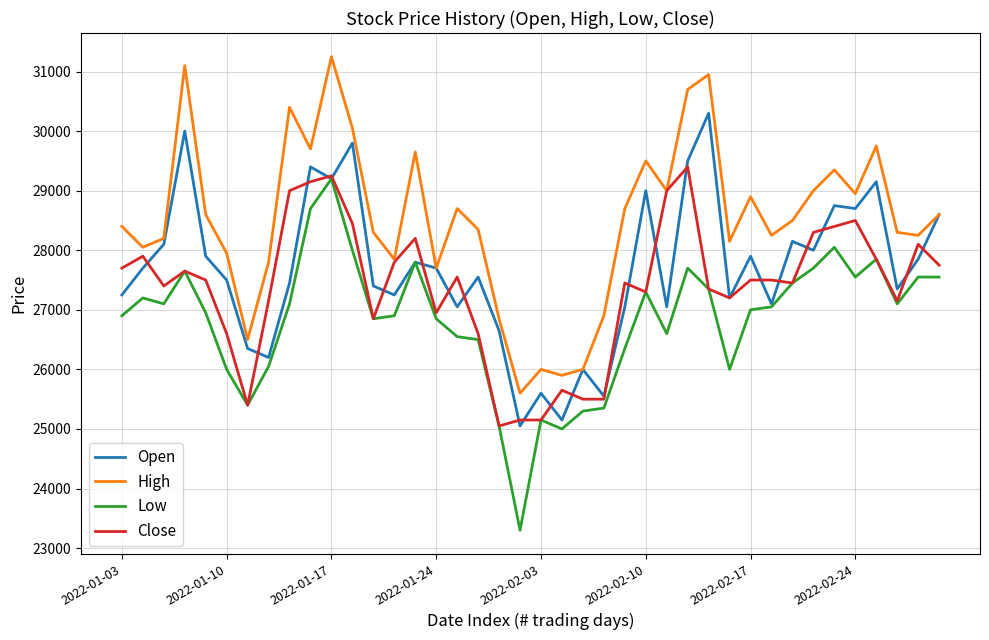

Rank the series by their average value, from highest to lowest.

High, Open, Close, Low